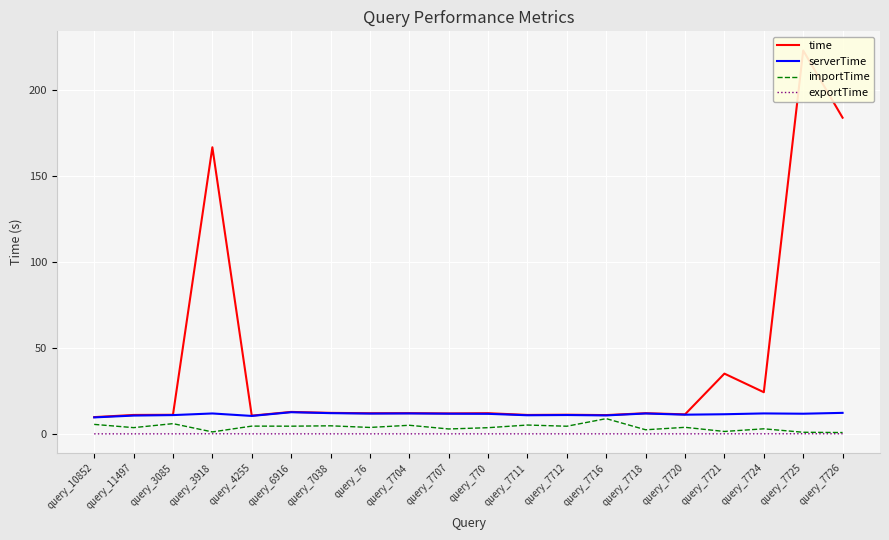

True or false: time and serverTime intersect in this chart.

False